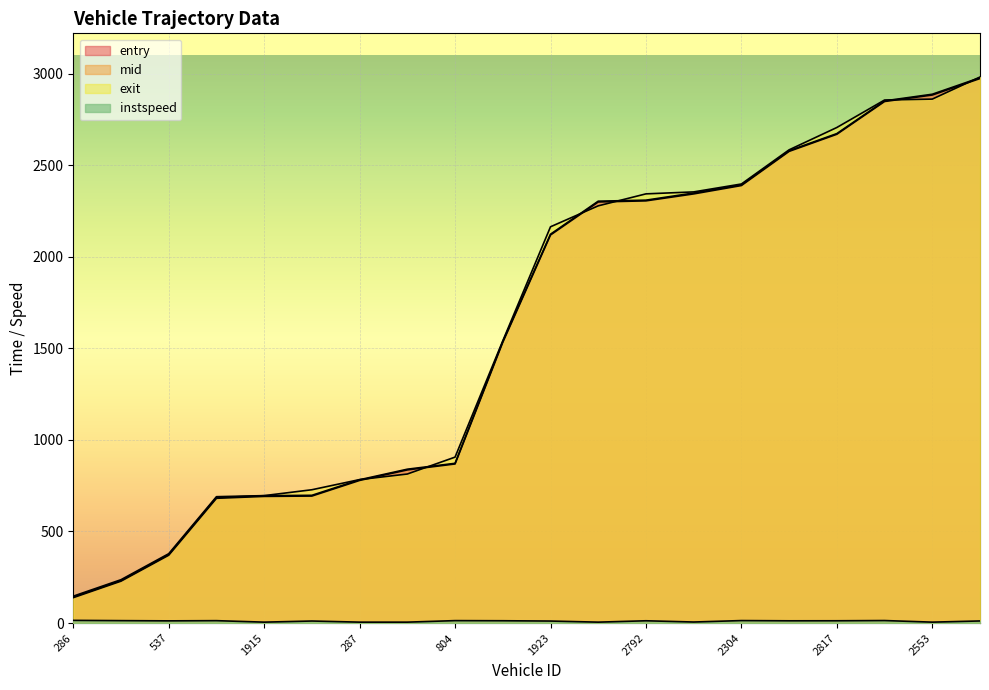

Reading right to left, list all the values displayed in this chart.

entry: 2528=2973.2	2553=2883.1	3902=2847.7	2817=2668.9	3911=2575.4	2304=2388.9	2530=2343.2	2792=2305.3	3055=2299.3	1923=2119.0	528=1533.0	804=868.8	551=836.3	287=778.9	816=693.5	1915=691.6	803=681.2	537=370.5	805=228.8	286=138.8
mid: 2528=2977.6	2553=2887.3	3902=2851.2	2817=2672.4	3911=2579.2	2304=2392.6	2530=2348.1	2792=2309.1	3055=2303.4	1923=2123.1	528=1537.2	804=872.2	551=840.1	287=782.5	816=697.5	1915=695.4	803=685.0	537=374.2	805=232.4	286=142.4
exit: 2528=2981.4	2553=2860.8	3902=2855.8	2817=2705.8	3911=2583.8	2304=2397.3	2530=2354.1	2792=2343.4	3055=2278.0	1923=2163.7	528=1540.8	804=906.0	551=813.8	287=783.4	816=727.9	1915=695.8	803=690.0	537=378.7	805=236.7	286=146.8
instspeed: 2528=11.5	2553=5.0	3902=13.8	2817=12.5	3911=12.3	2304=13.6	2530=5.7	2792=12.5	3055=5.0	1923=11.0	528=12.7	804=13.3	551=5.0	287=5.0	816=11.1	1915=5.0	803=13.1	537=12.0	805=13.2	286=14.7